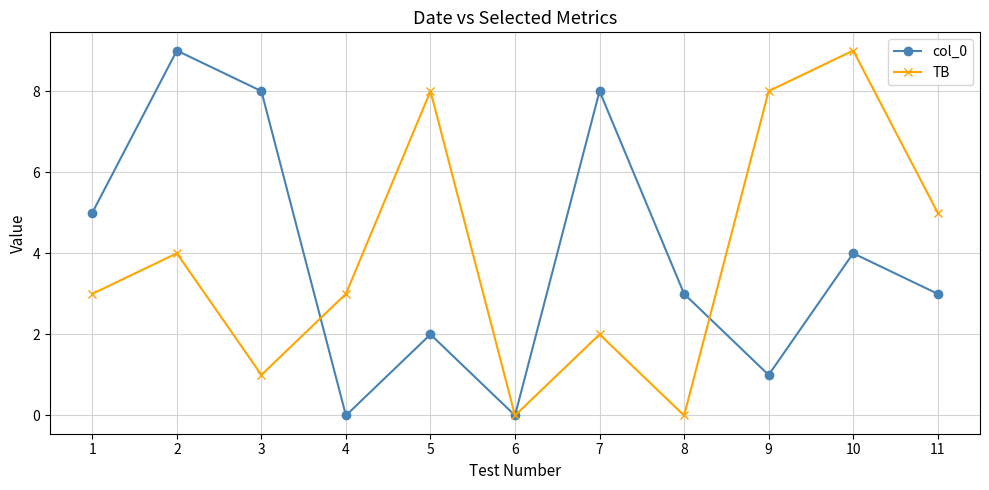

How many series are shown in this chart?

2